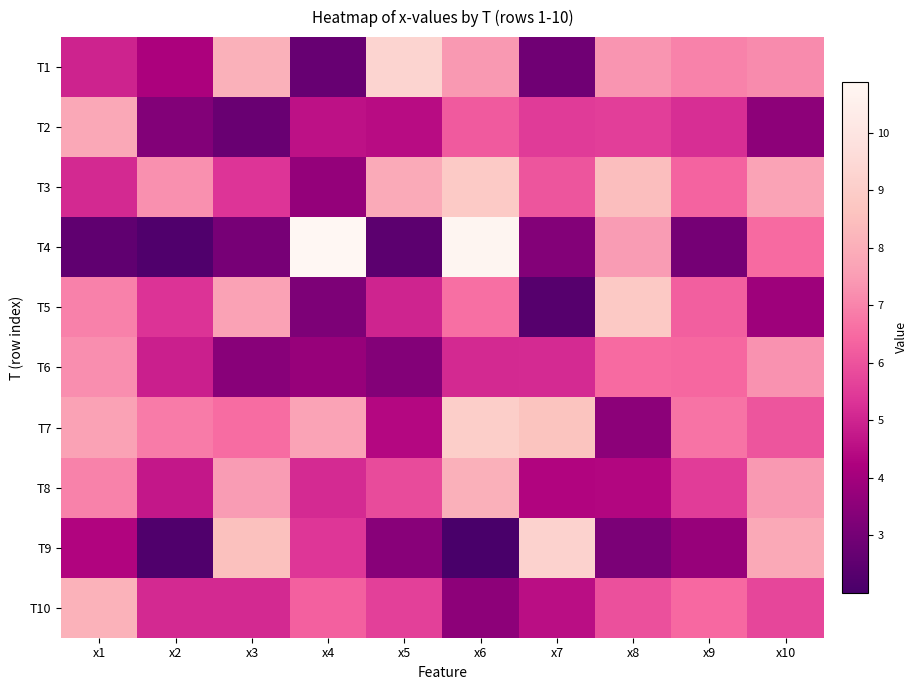

Reading left to right, what are all the values shown in this chart?

T1: x1=5.0	x2=4.2	x3=8.1	x4=2.7	x5=9.3	x6=7.4	x7=2.9	x8=7.4	x9=7.0	x10=7.2
T2: x1=7.8	x2=3.3	x3=2.7	x4=4.6	x5=4.5	x6=6.1	x7=5.5	x8=5.6	x9=5.2	x10=3.5
T3: x1=5.1	x2=7.2	x3=5.4	x4=3.7	x5=7.9	x6=8.9	x7=6.1	x8=8.5	x9=6.4	x10=7.7
T4: x1=2.5	x2=2.2	x3=3.1	x4=10.9	x5=2.5	x6=10.8	x7=3.3	x8=7.5	x9=3.0	x10=6.5
T5: x1=6.9	x2=5.3	x3=7.6	x4=3.2	x5=5.0	x6=6.6	x7=2.3	x8=8.8	x9=6.3	x10=3.9
T6: x1=7.2	x2=4.9	x3=3.4	x4=3.7	x5=3.3	x6=5.1	x7=5.1	x8=6.5	x9=6.4	x10=7.3
T7: x1=7.6	x2=6.8	x3=6.5	x4=7.7	x5=4.4	x6=9.0	x7=8.7	x8=3.5	x9=6.7	x10=6.0
T8: x1=7.0	x2=4.7	x3=7.5	x4=5.2	x5=5.8	x6=8.0	x7=4.3	x8=4.3	x9=5.5	x10=7.4
T9: x1=4.3	x2=2.2	x3=8.5	x4=5.4	x5=3.4	x6=2.0	x7=9.2	x8=3.2	x9=3.8	x10=7.8
T10: x1=8.1	x2=5.1	x3=5.1	x4=6.3	x5=5.6	x6=3.6	x7=4.5	x8=5.9	x9=6.4	x10=5.7